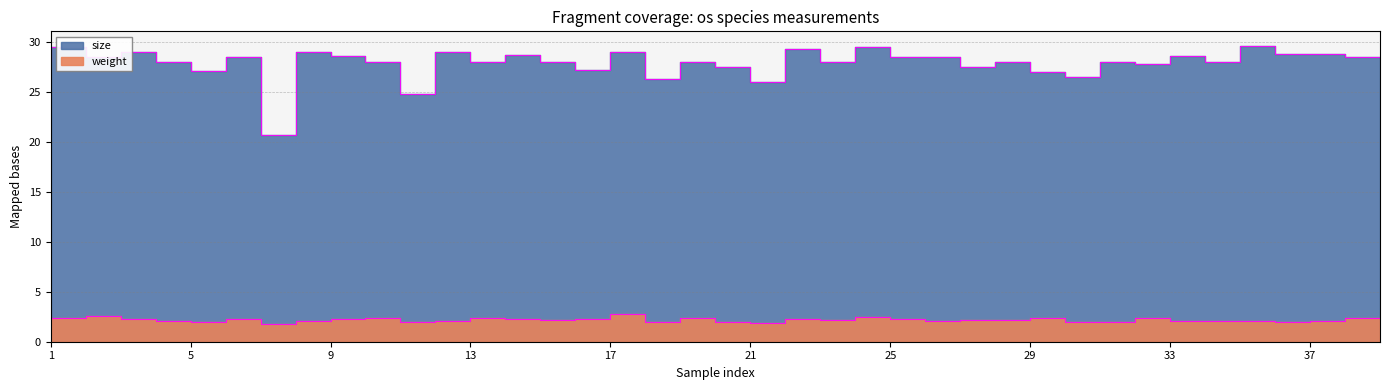

Which series has the largest range (max minus min)?

size